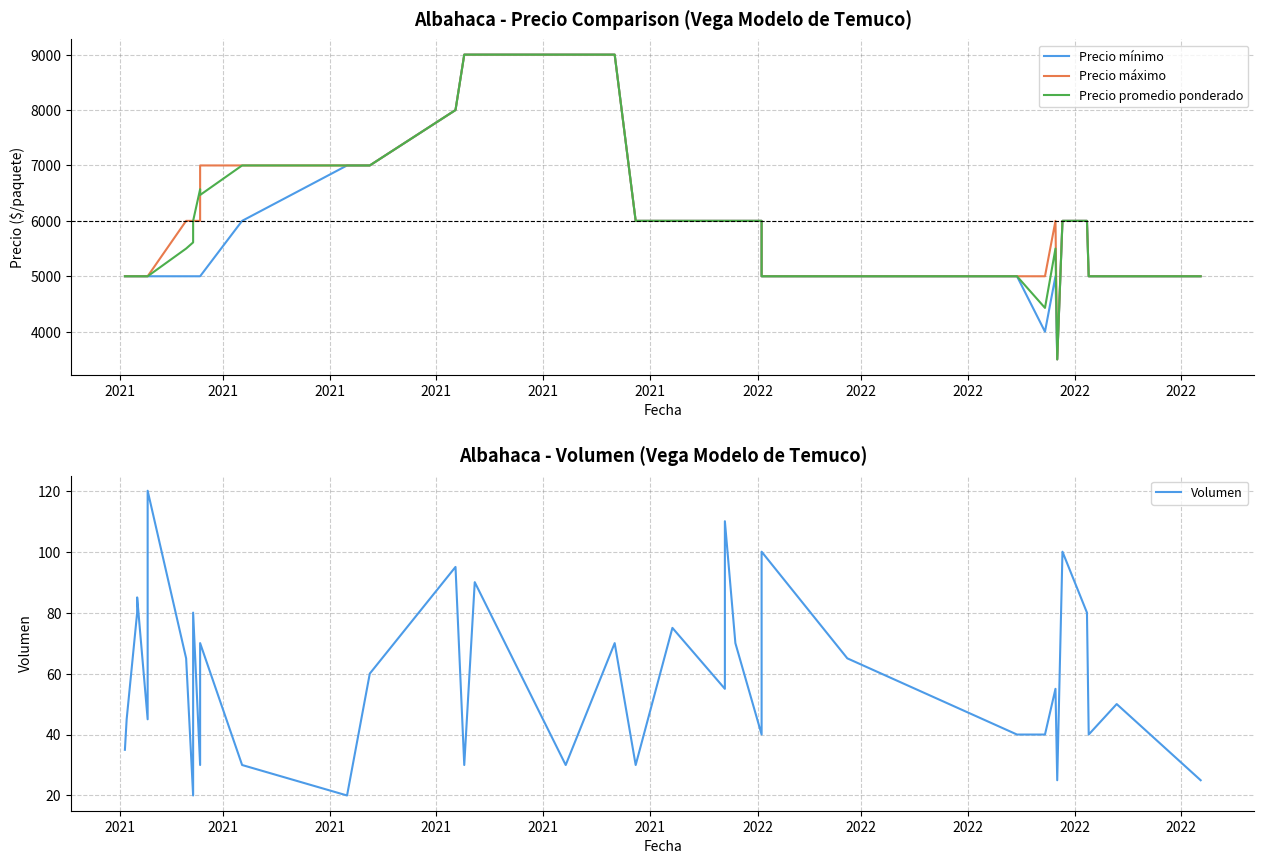

True or false: Precio mínimo and Precio máximo intersect in this chart.

False